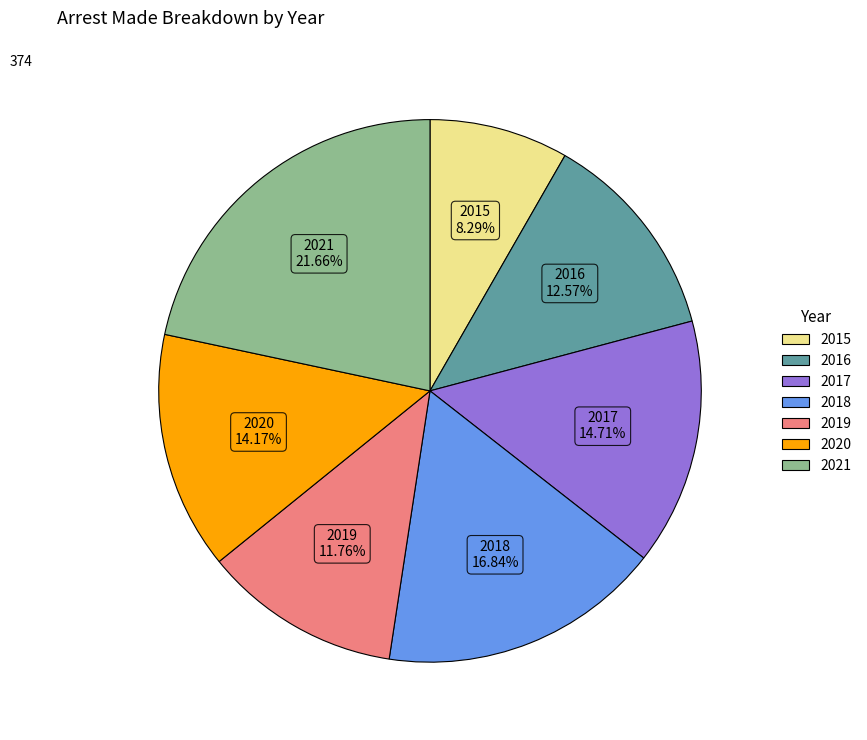

To the nearest percent, what portion does 2017 represent?

15%